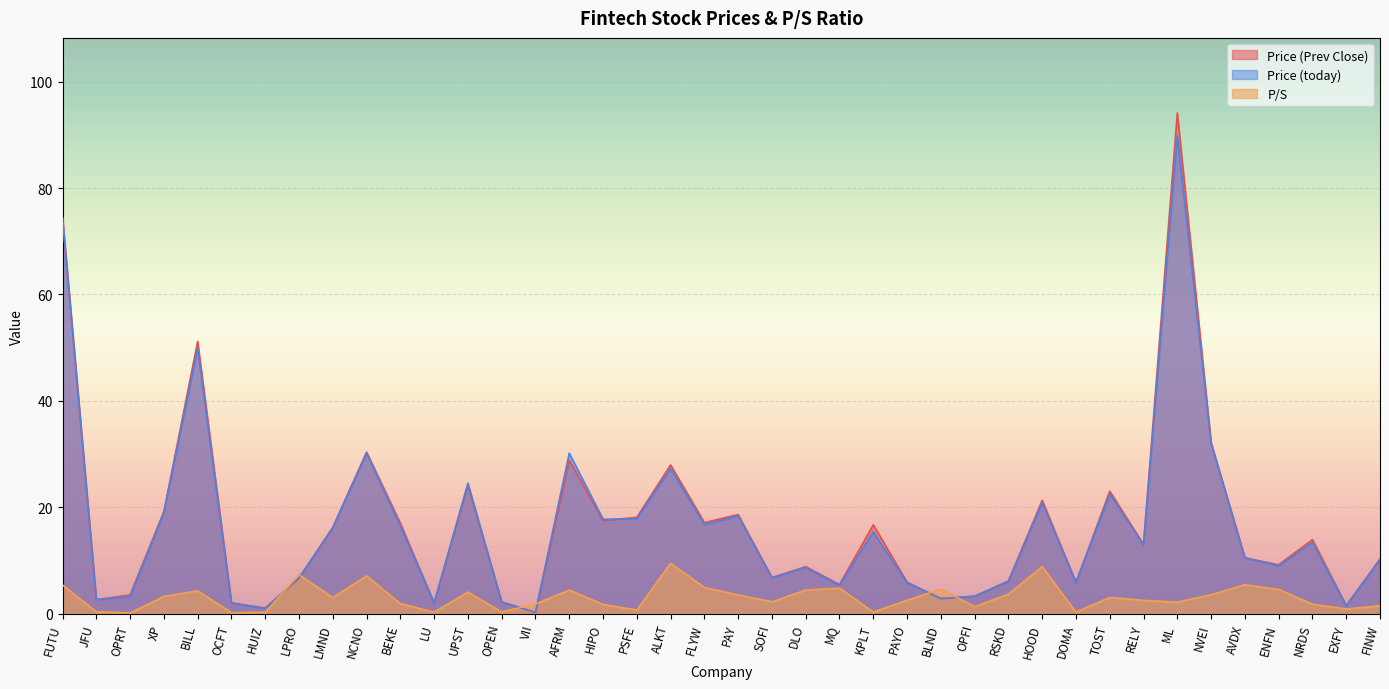

Which series ends up on top after the final intersection of P/S and Price (today)?

Price (today)